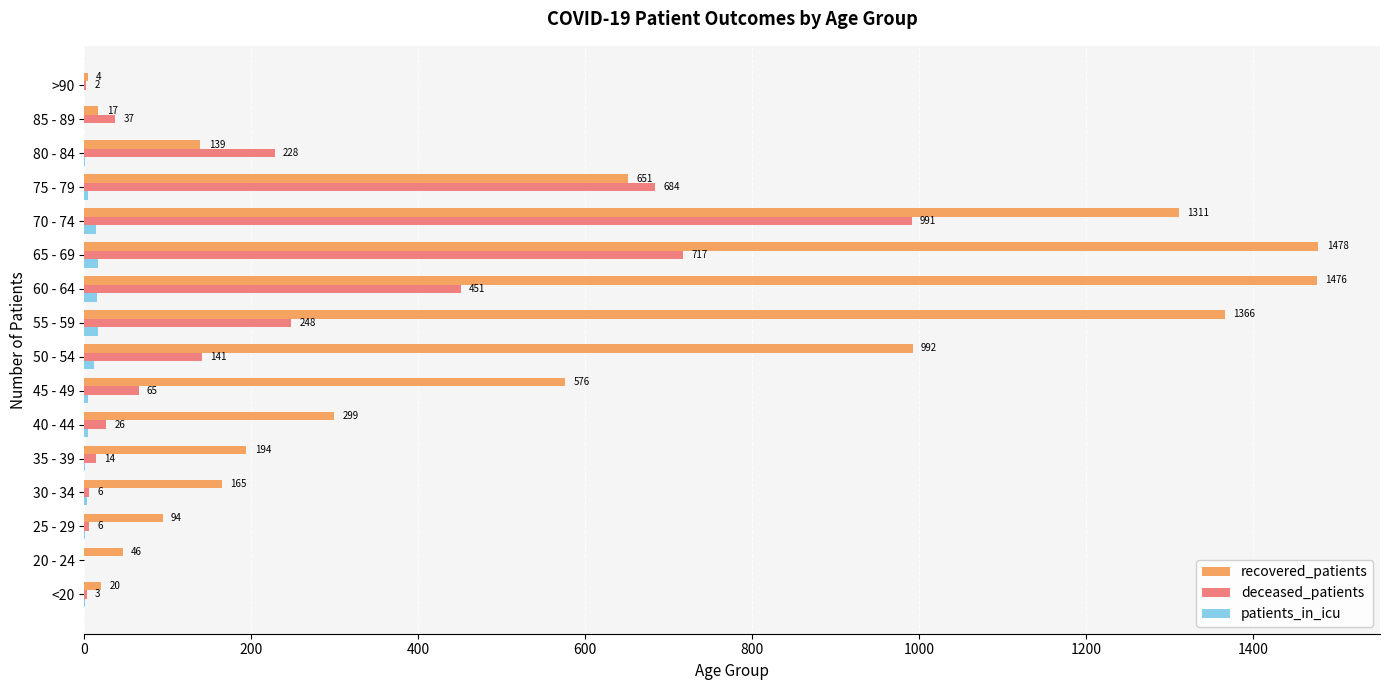

Which category has the highest value in the deceased_patients series?

70 - 74